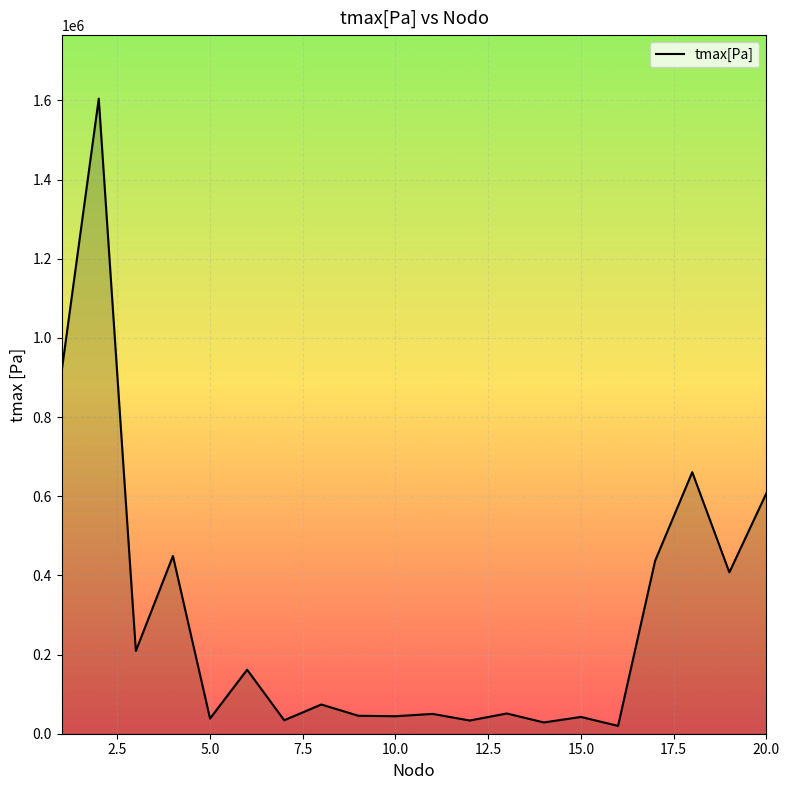

What is the difference between the maximum and minimum values?

1584812.3